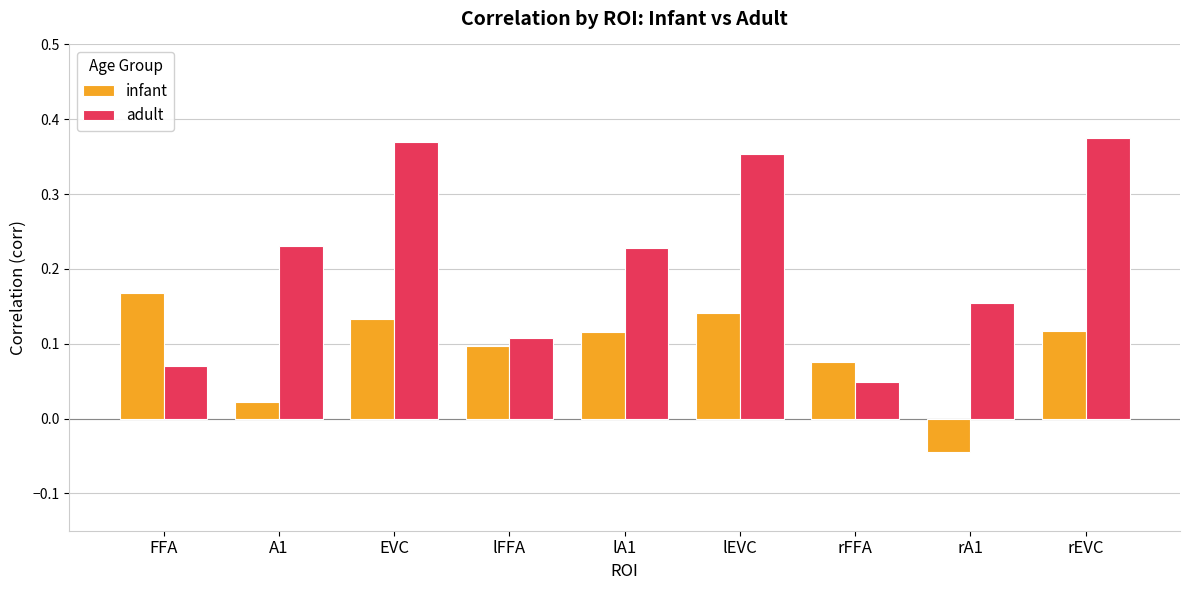

Where is infant nearest to the value 0?

A1